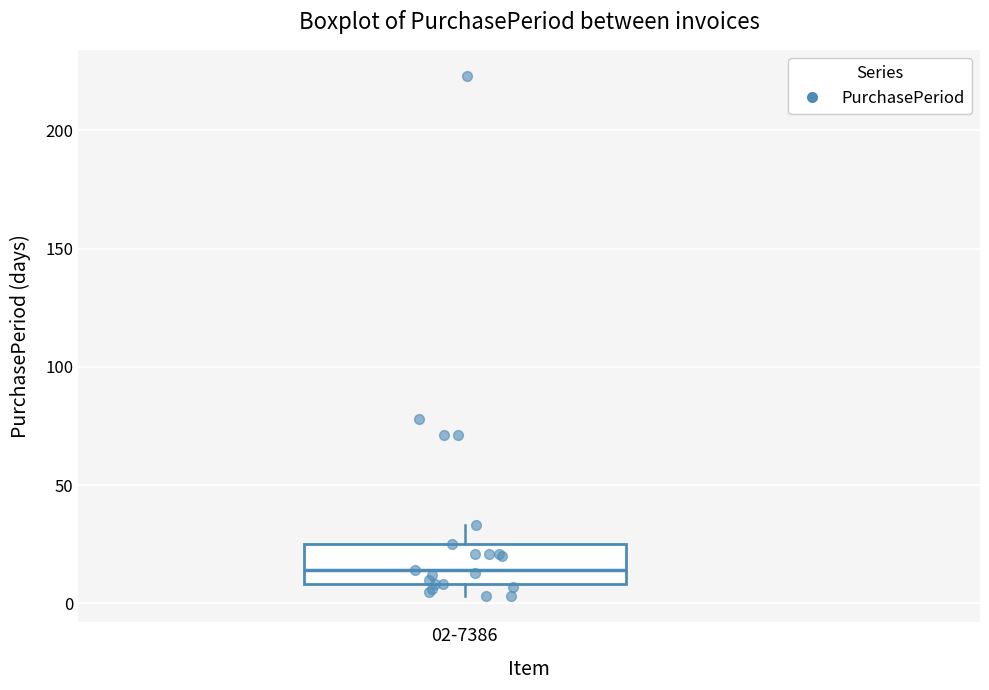

Transcribe this box plot: give where the median line is, the range the box spans, and where the two whiskers end, as read against the y-axis. The values are not printed on the chart, so give them approximately, as read against the axis.

median 15, box 10 to 25, whiskers 5 to 35